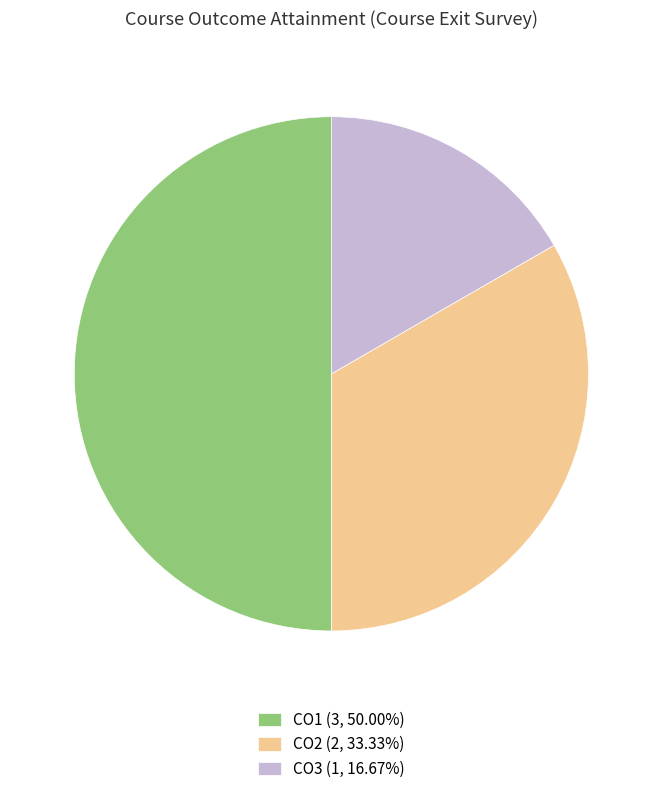

Do CO2 (2, 33.33%) and CO1 (3, 50.00%) together represent more than half of the pie?

Yes